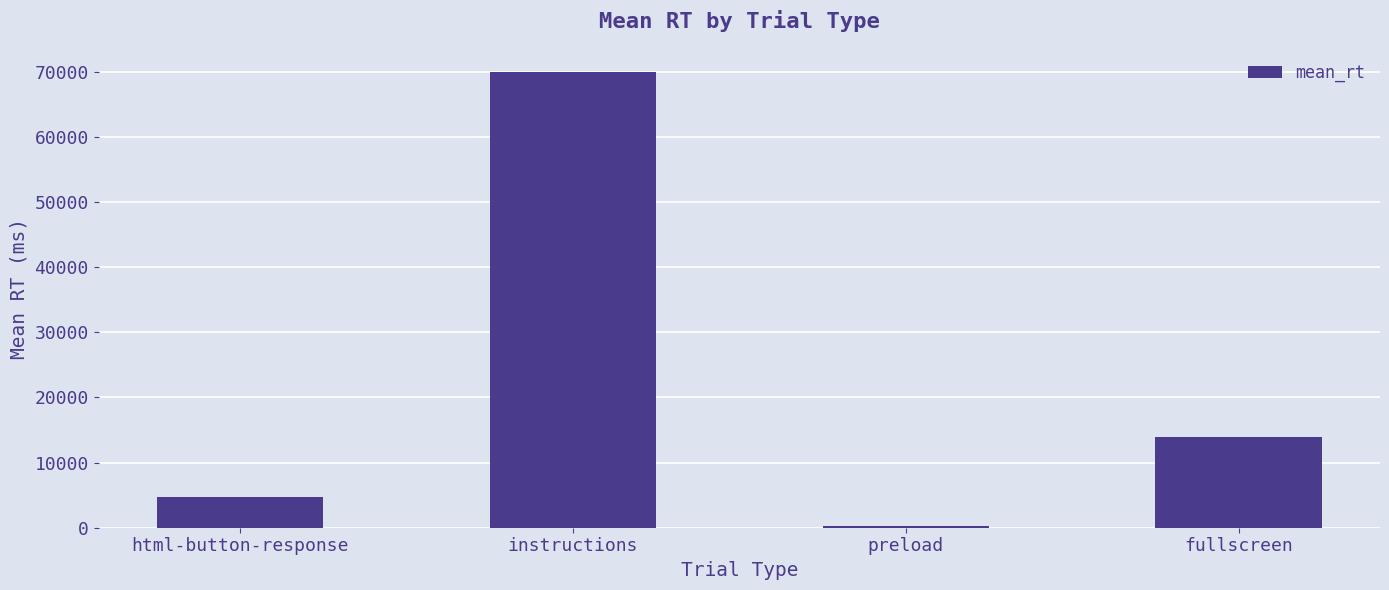

Between instructions and html-button-response, which is larger?

instructions